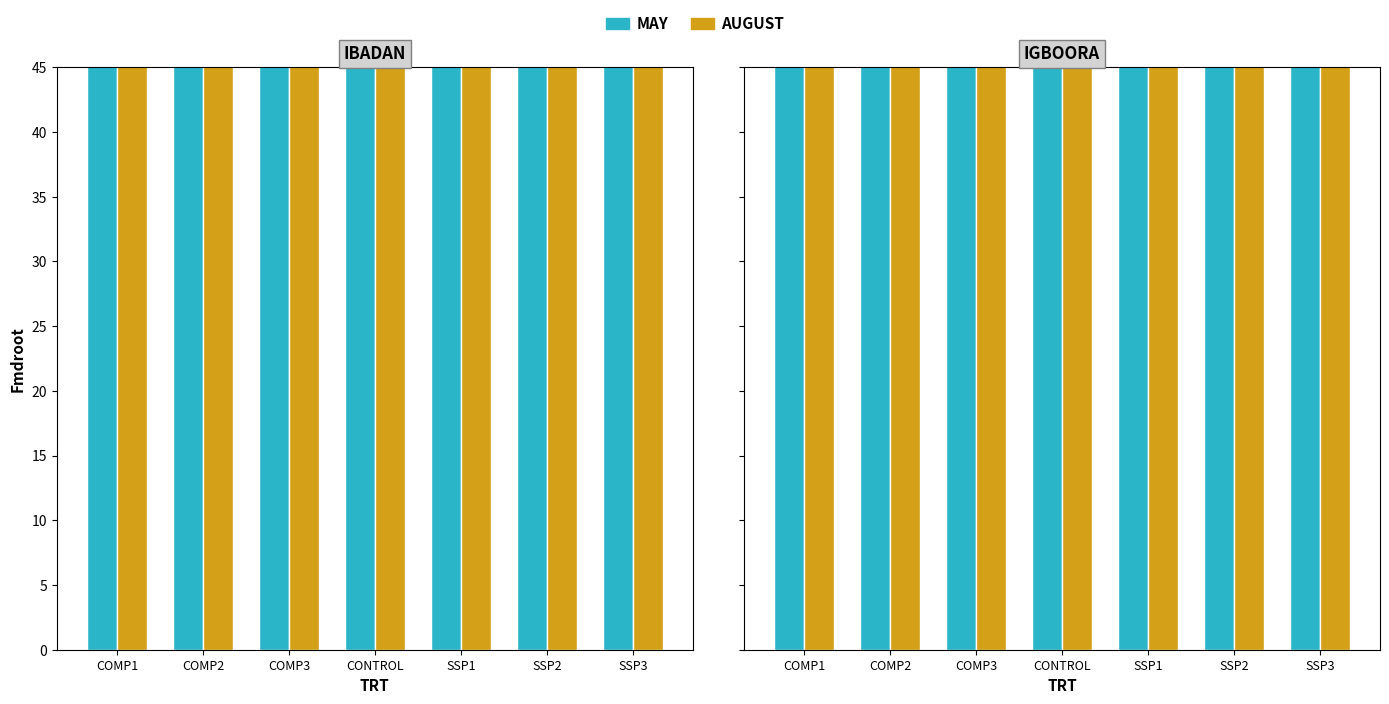

Which category has the highest value in the AUGUST series?

COMP3